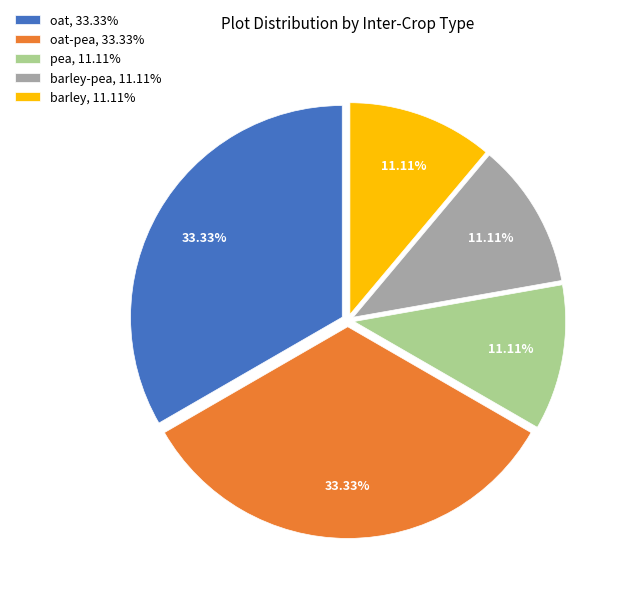

Does barley, 11.11% represent more than half of the total?

No